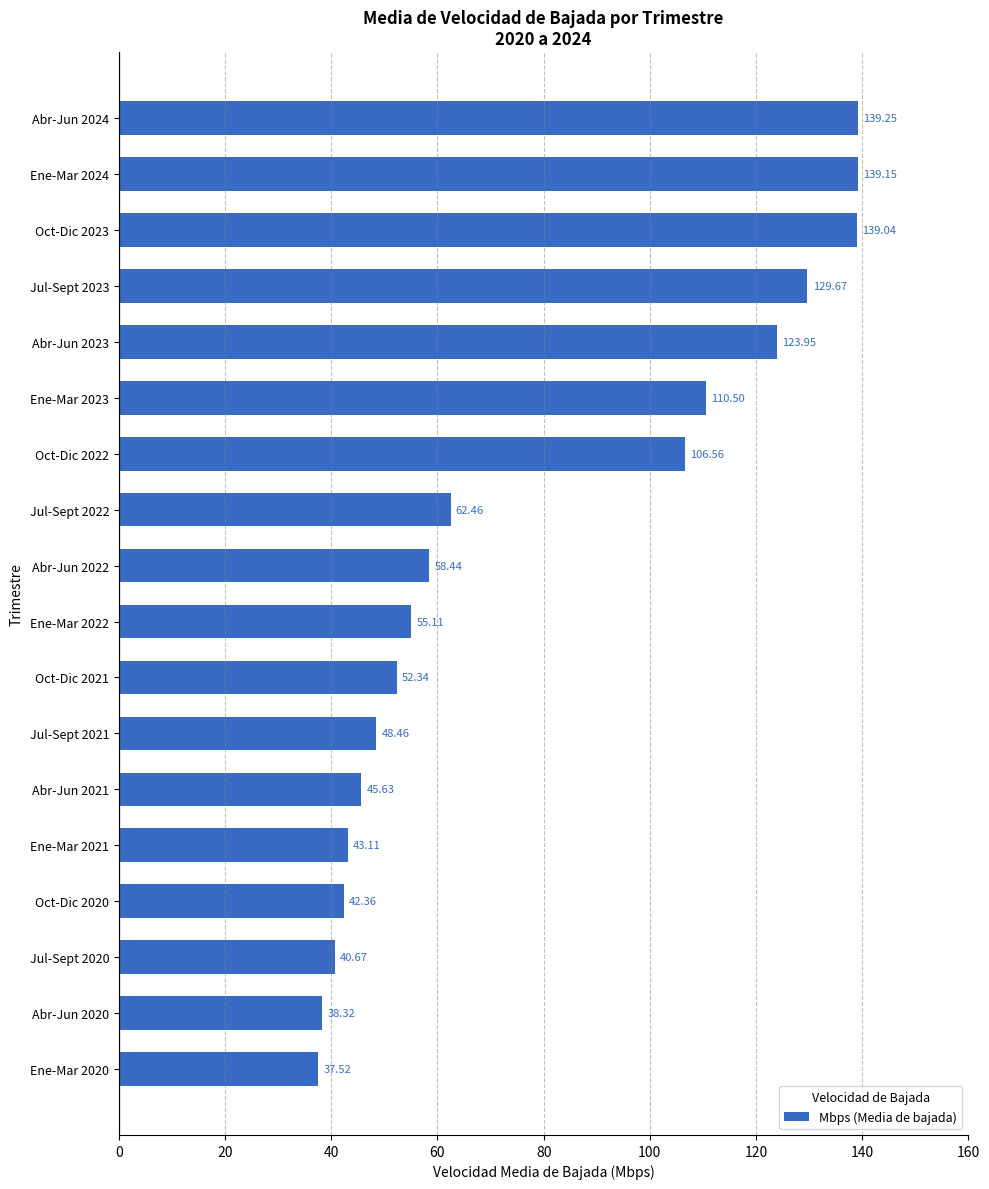

Approximately how many times larger is the value at Ene-Mar 2022 compared to Abr-Jun 2022?

0.9